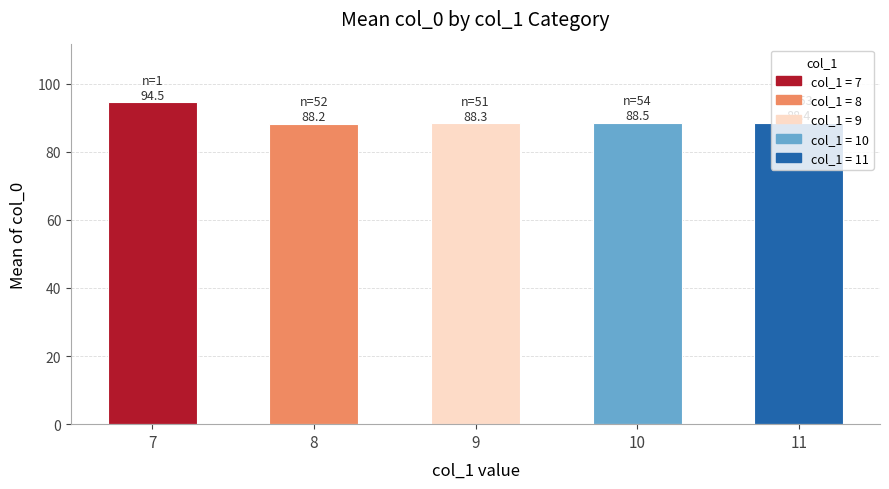

Does the chart contain stacked bars?

No